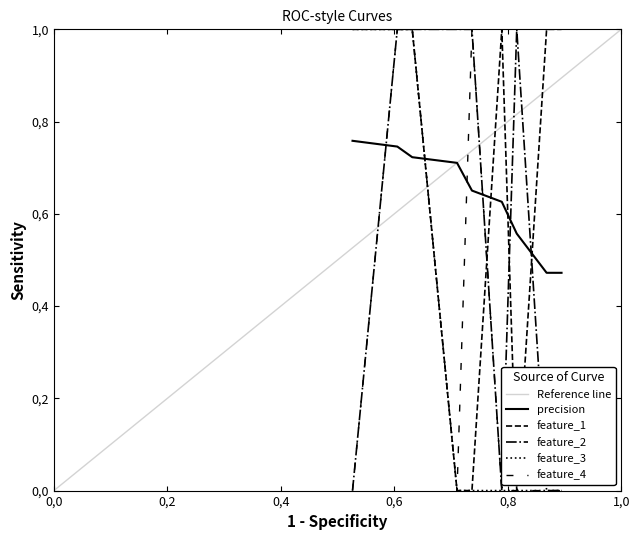

Reading left to right, extract all data points from this chart.

precision: 0.8	0.7	0.7	0.7	0.7	0.6	0.6	0.5	0.5
feature_1: 1.0	1.0	1.0	0.0	0.0	1.0	0.0	1.0	1.0
feature_2: 0.0	1.0	1.0	1.0	1.0	0.0	1.0	0.0	0.0
feature_3: 1.0	1.0	1.0	0.0	0.0	0.0	0.0	0.0	0.0
feature_4: 0.0	1.0	1.0	0.0	1.0	0.0	0.0	0.0	0.0